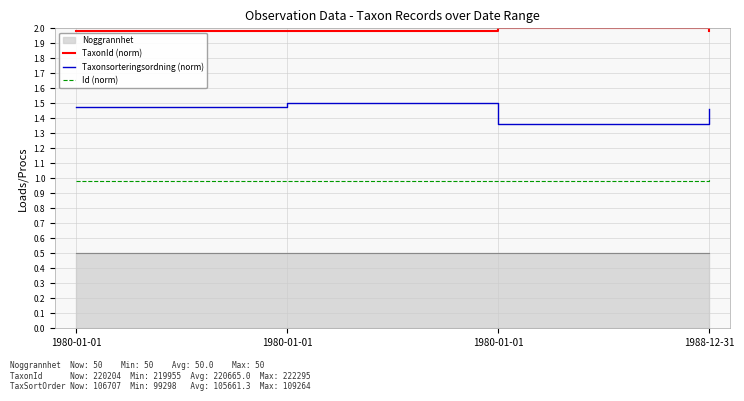

At which category is the sum across all series the highest?

1980-01-01